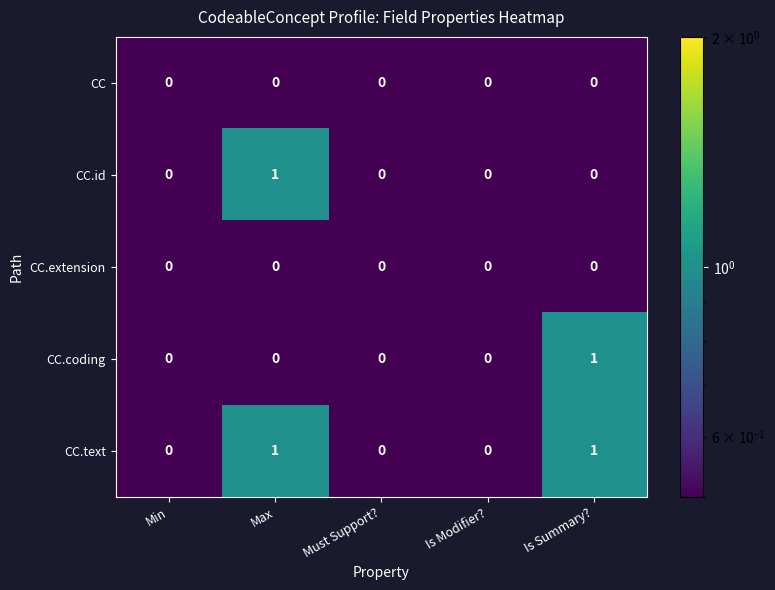

How many CC.text values are between 0 and 1?

5